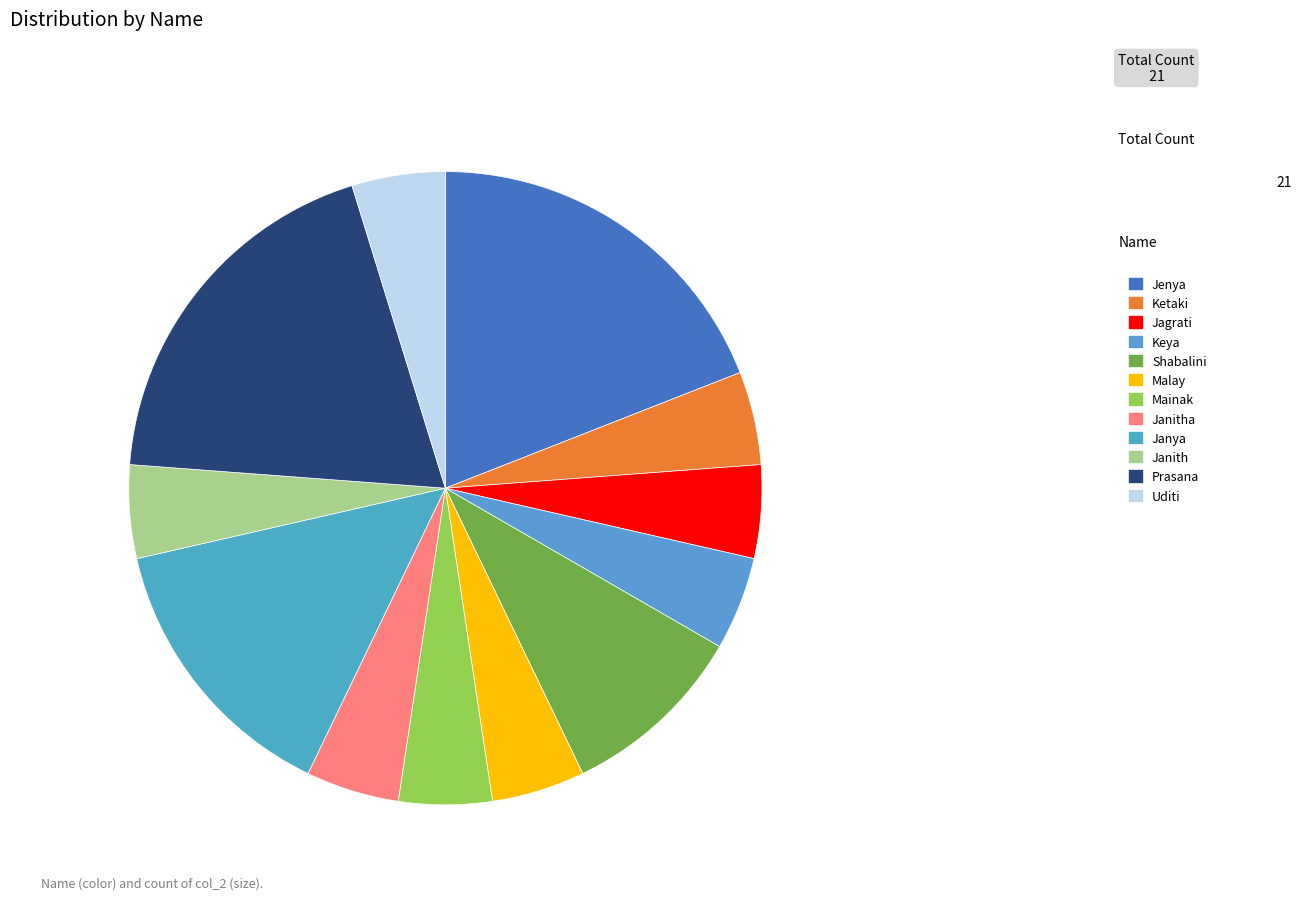

How many segments does this pie chart have?

12